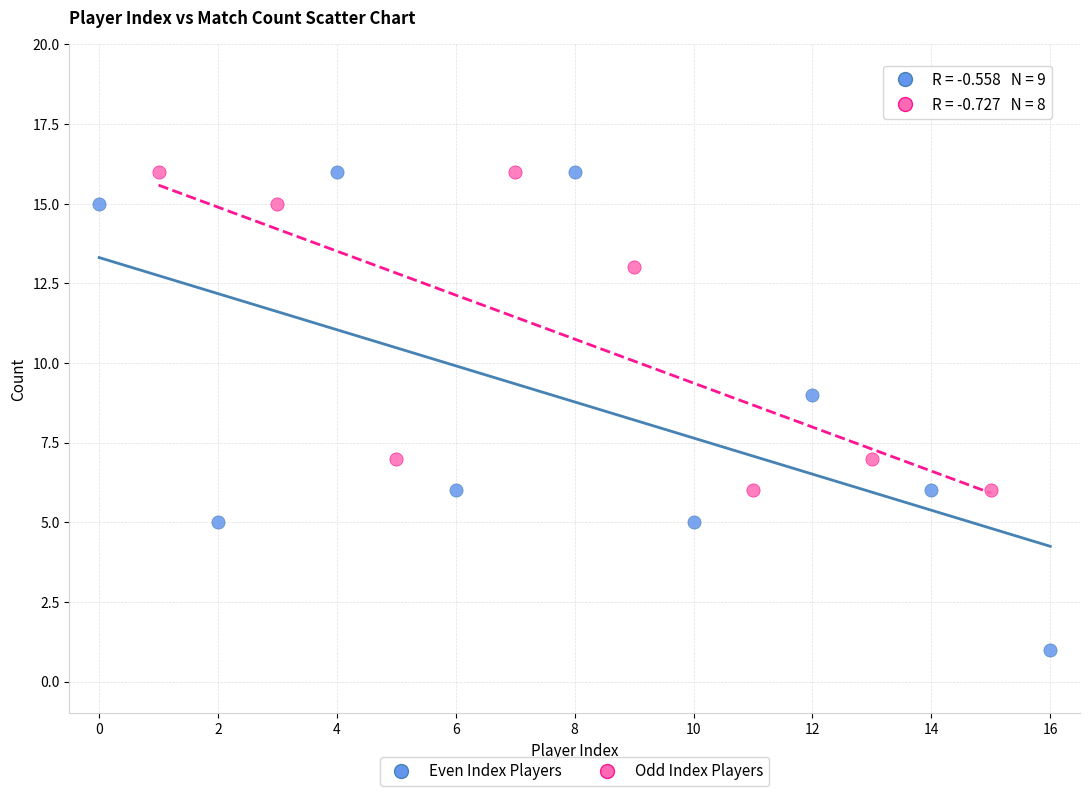

Which series contains the lowest Y value?

Even Index Players